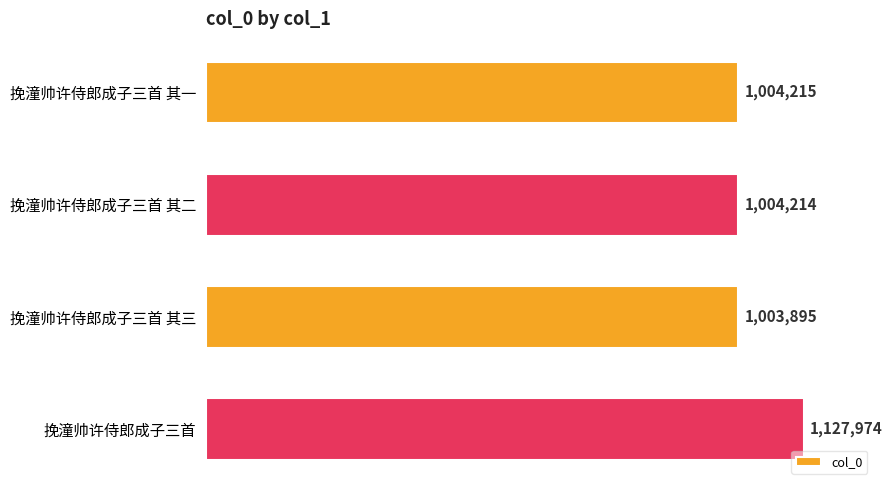

How many data points does each series have?

4